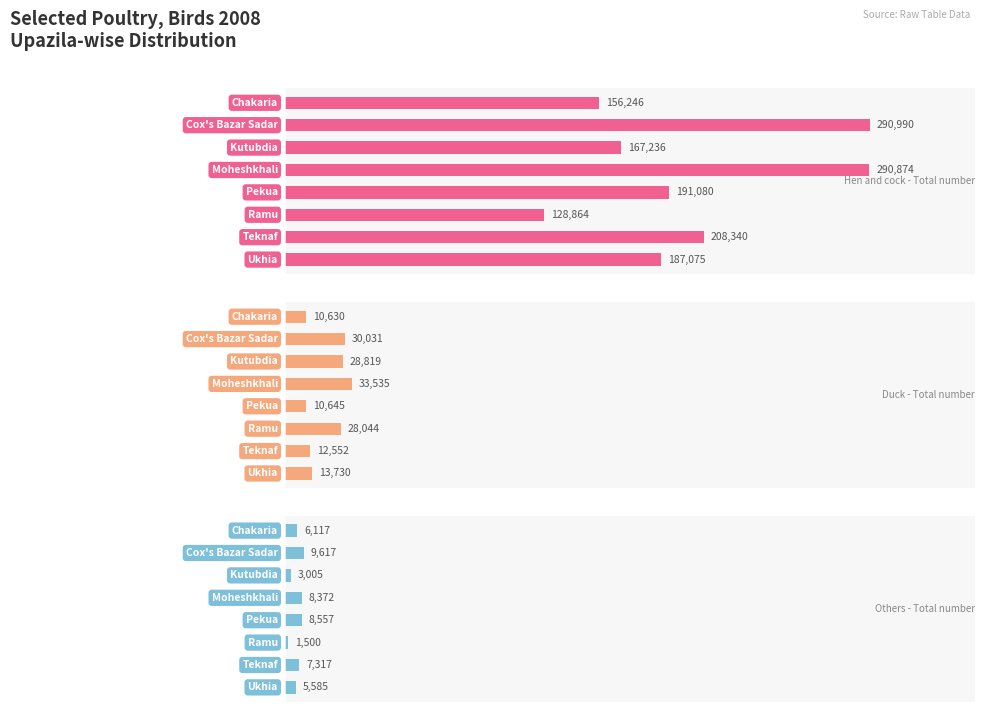

Reading right to left, extract all data points from this chart.

Hen and cock - Total number: 350000=187075	300000=208340	250000=128864	200000=191080	150000=290874	100000=167236	50000=290990	0=156246
Duck - Total number: 350000=13730	300000=12552	250000=28044	200000=10645	150000=33535	100000=28819	50000=30031	0=10630
Others - Total number: 350000=5585	300000=7317	250000=1500	200000=8557	150000=8372	100000=3005	50000=9617	0=6117